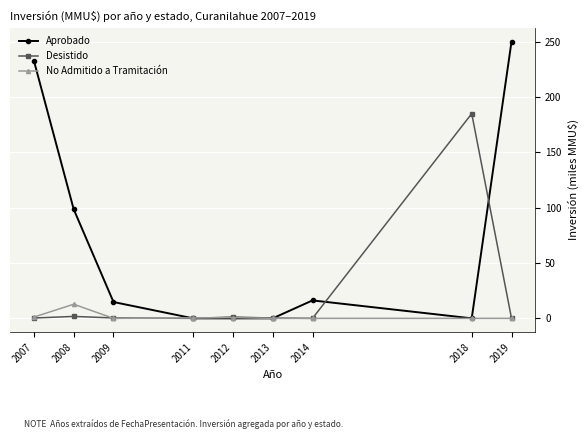

Rank the series by their average value, from highest to lowest.

Aprobado, Desistido, No Admitido a Tramitación